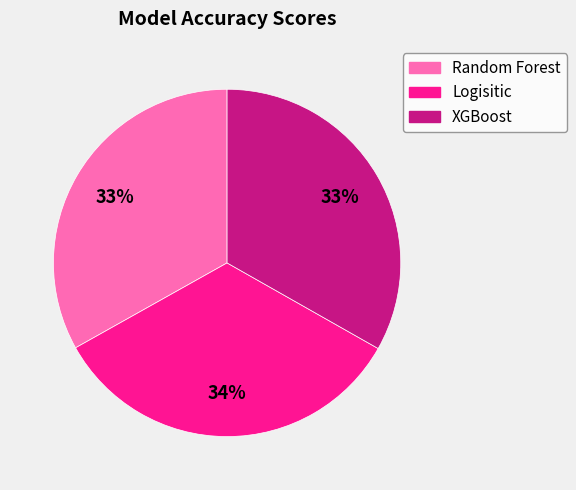

True or false: Random Forest accounts for 41% of the total.

False